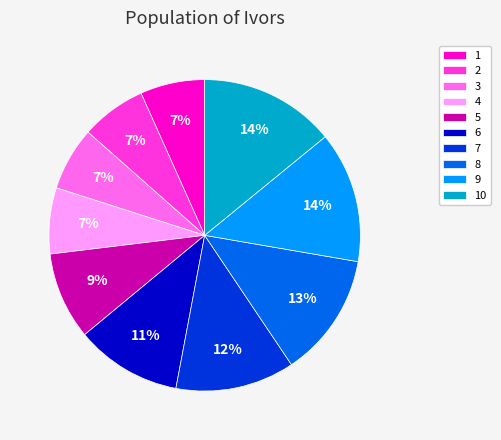

Is it true that 6 is 4% of the pie?

False